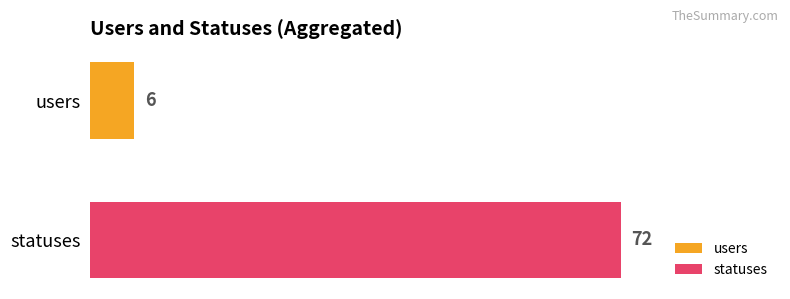

What is the lowest value of the statuses series?

72